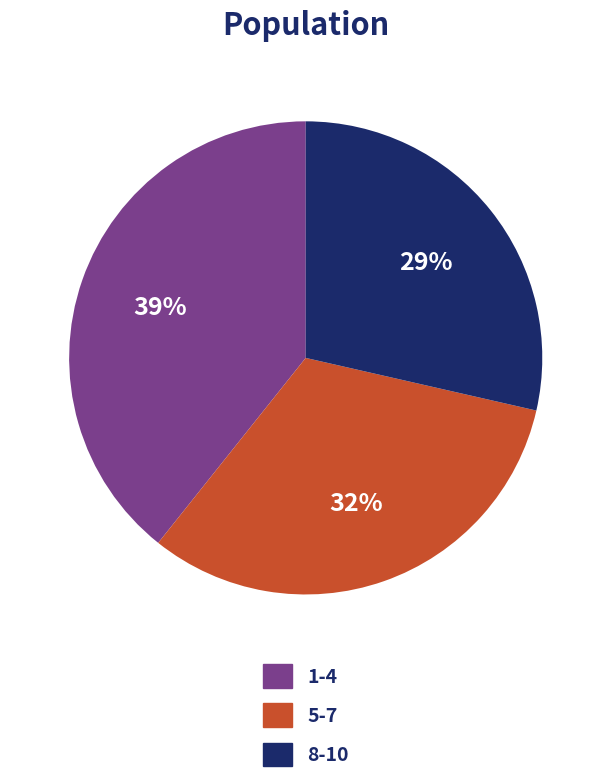

To the nearest percent, what is the average slice percentage?

33%